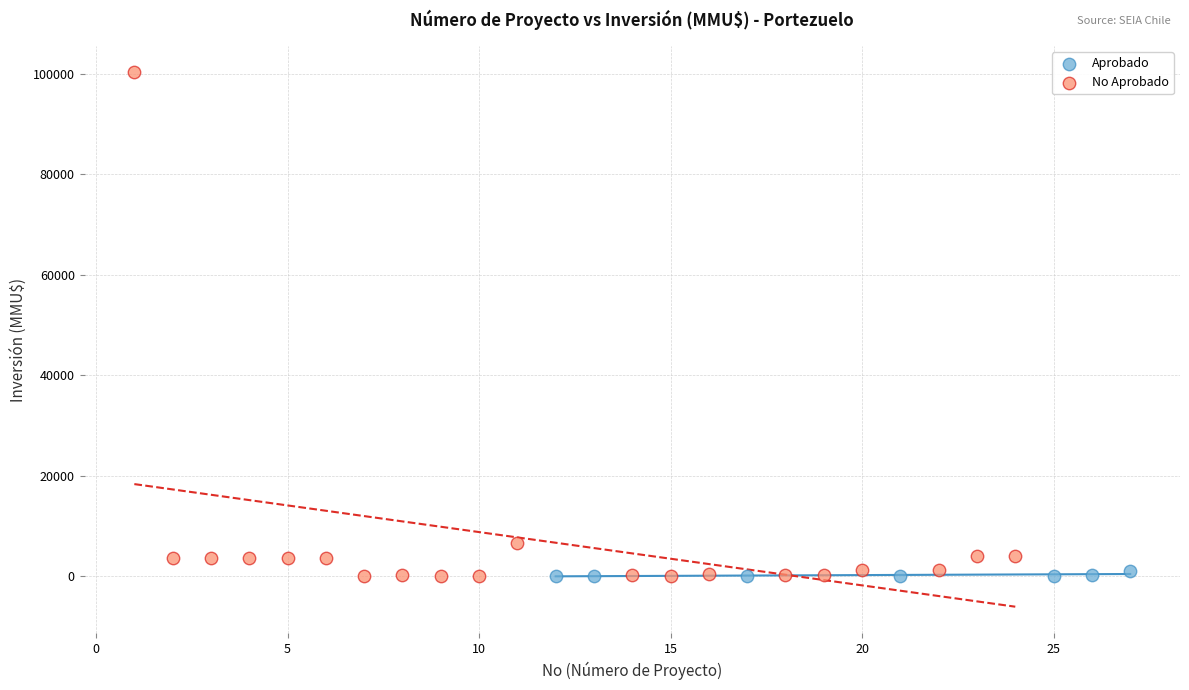

What are all the series names shown in the legend?

Aprobado, No Aprobado